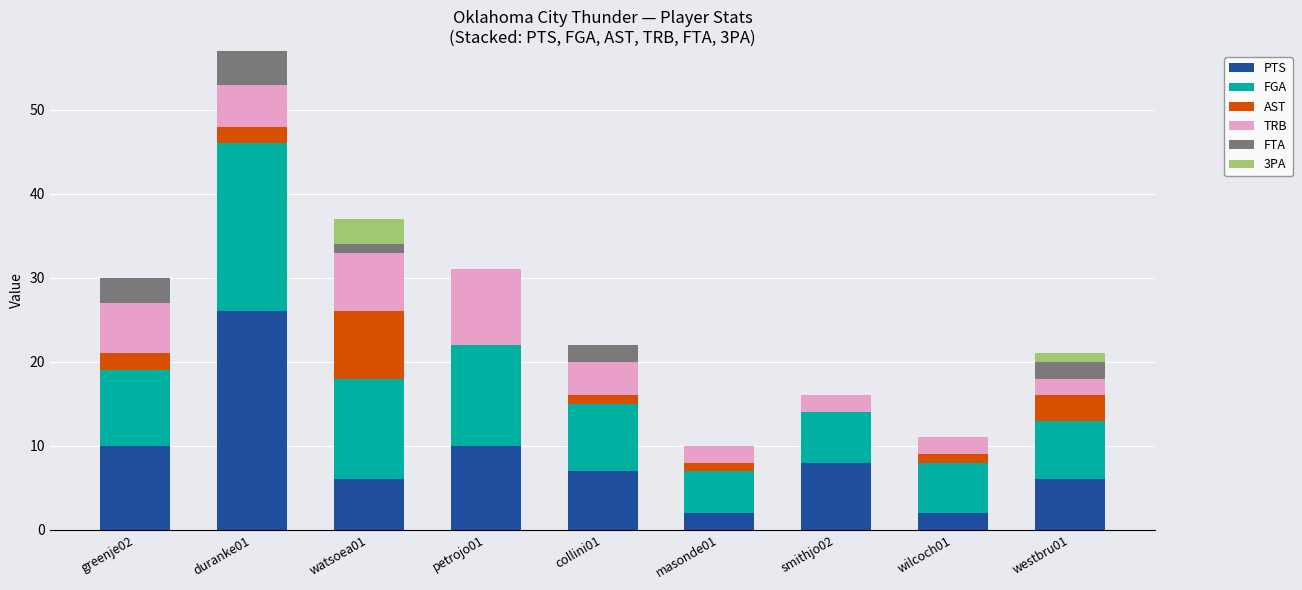

How many categories are shown in the chart?

9